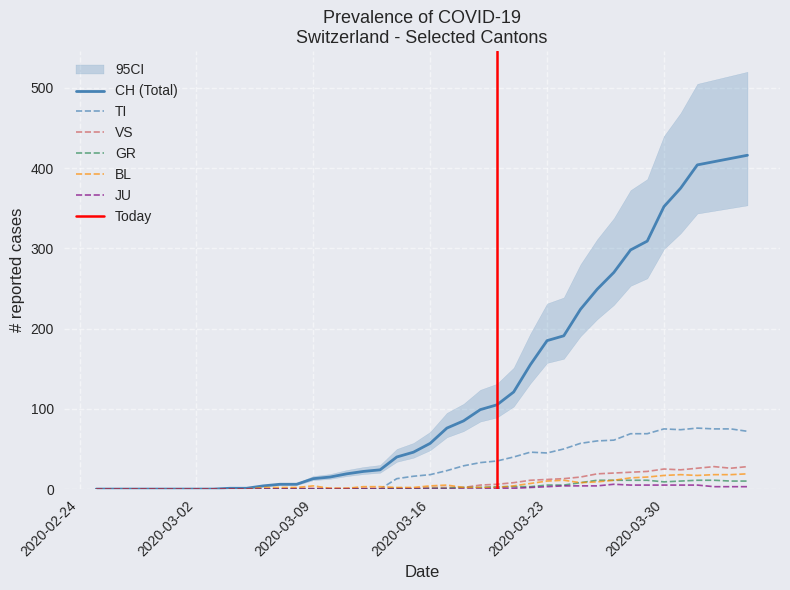

What is the highest value of the GR series?

11